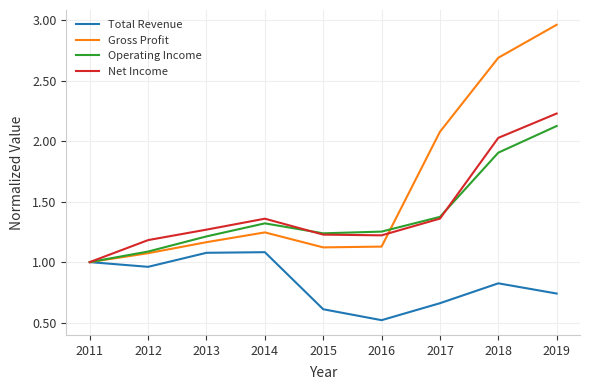

What is the sum of all Gross Profit values?

14.5